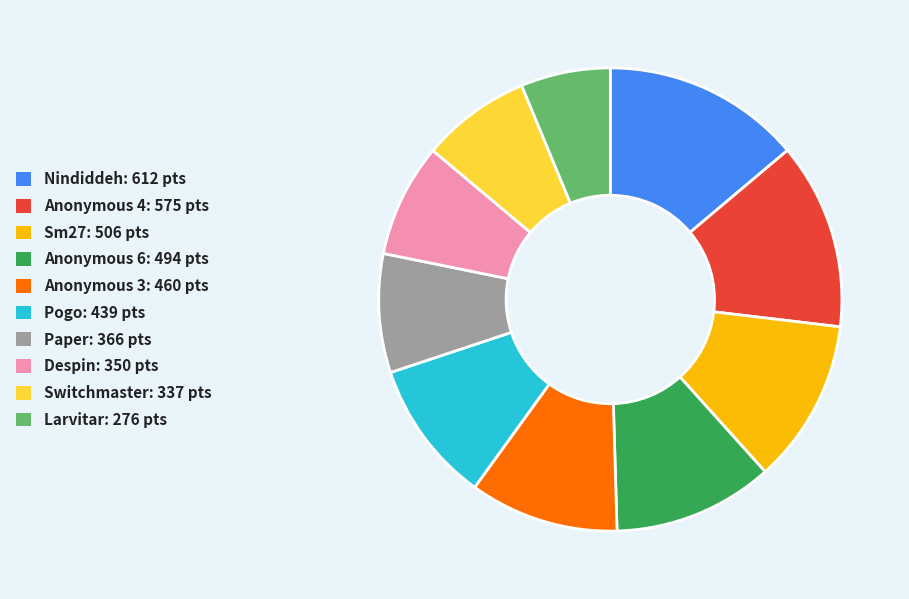

Which category has the biggest portion of the pie?

Nindiddeh